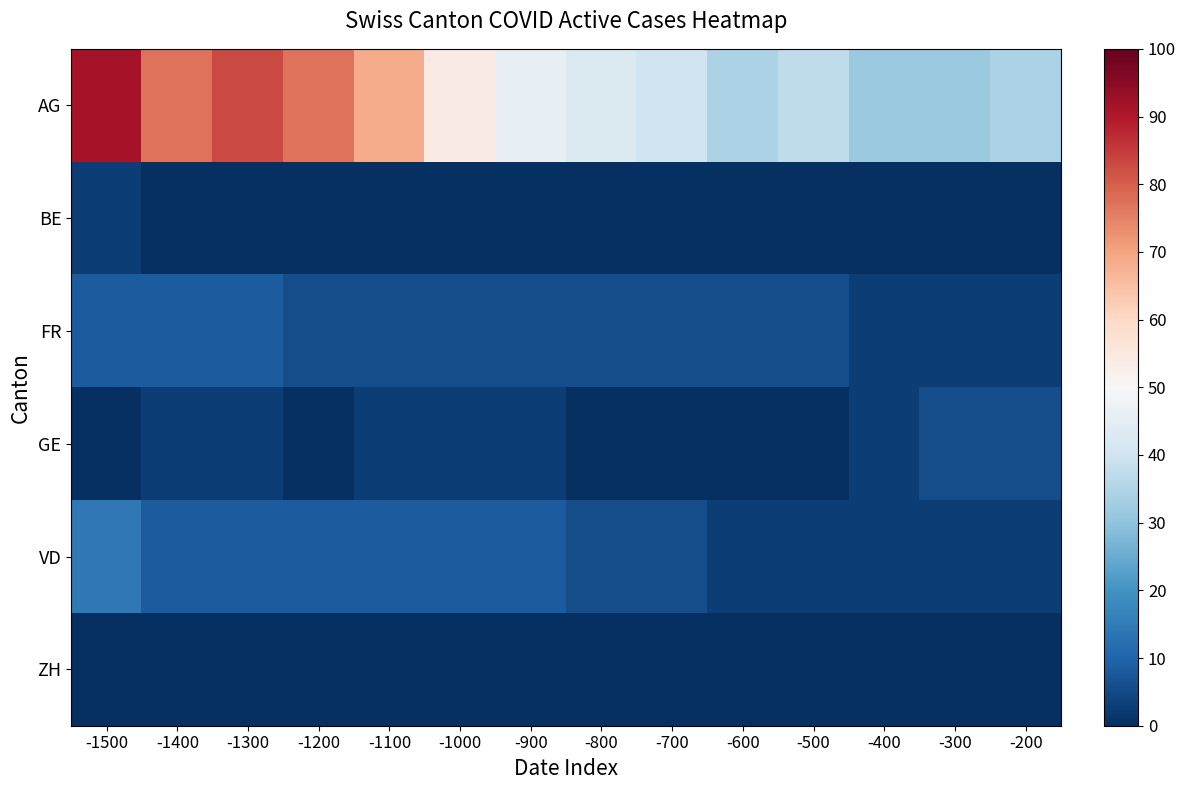

How many categories are shown in the chart?

14